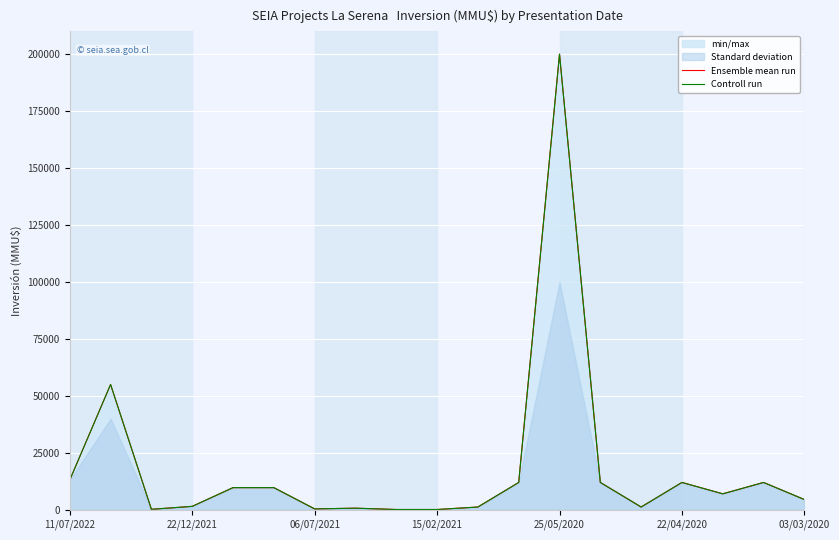

What is the sum of the Controll run values at 25/05/2020 and 06/07/2021?

200386